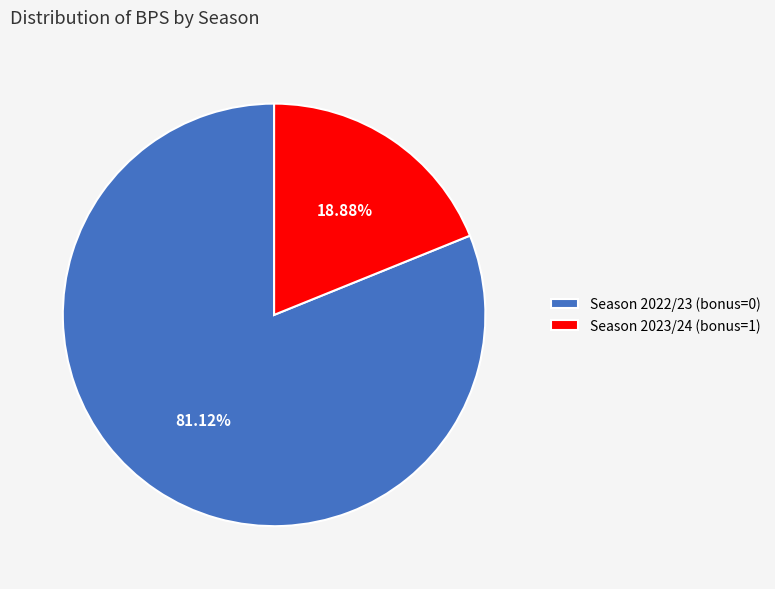

Which slice is the largest?

Season 2022/23 (bonus=0)